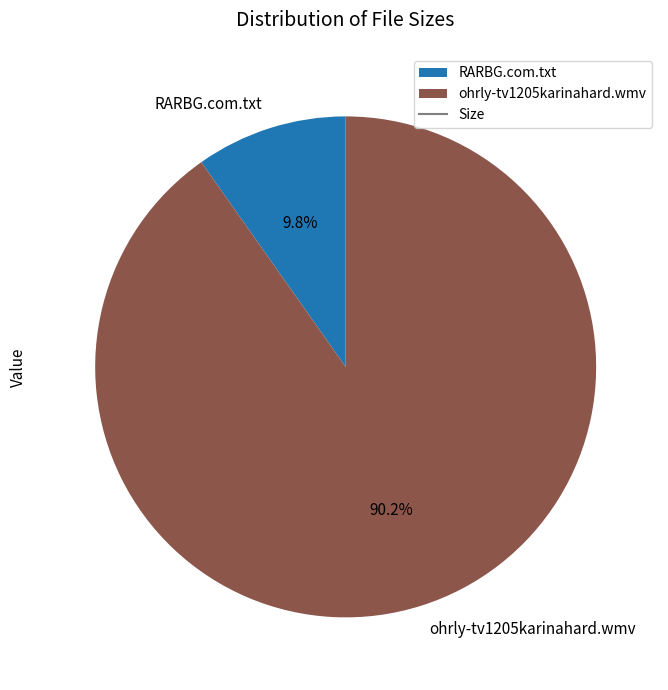

Count the number of slices in the pie.

2